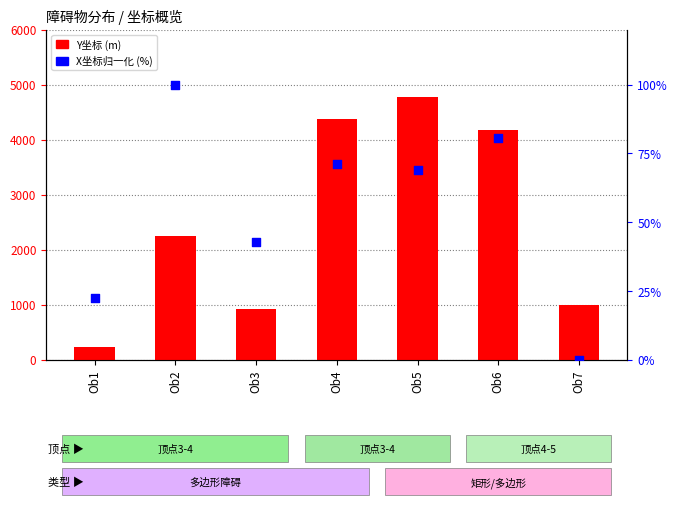

Is the value of Y坐标 (m) at Ob3 greater than the value of X坐标归一化 (%) at Ob1?

Yes